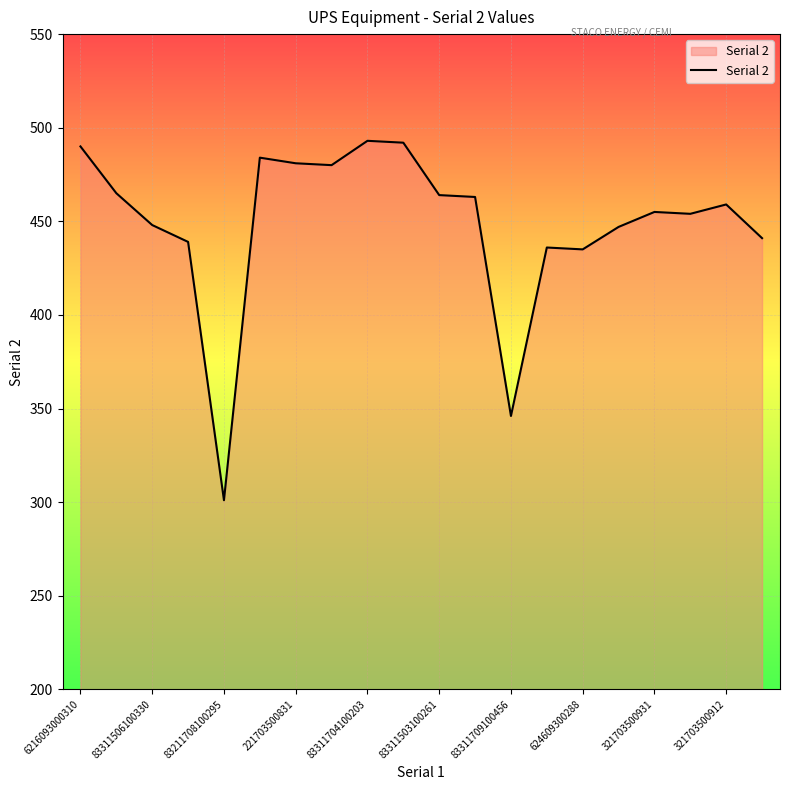

What is the minimum value shown in the chart?

301